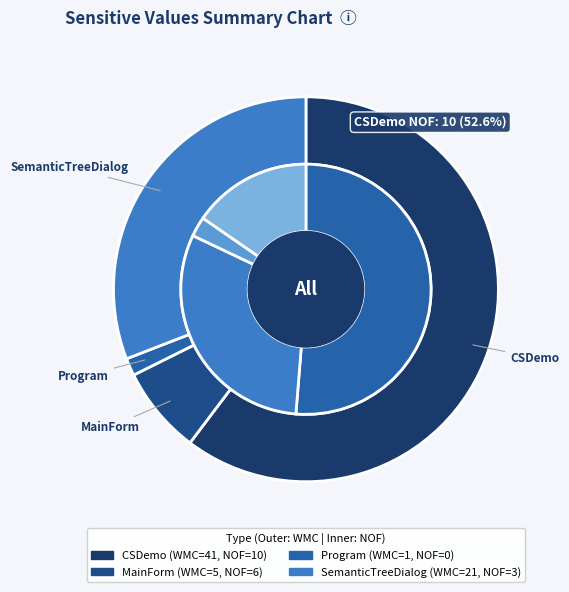

What percentage is the SemanticTreeDialog slice, to the nearest percent?

16%